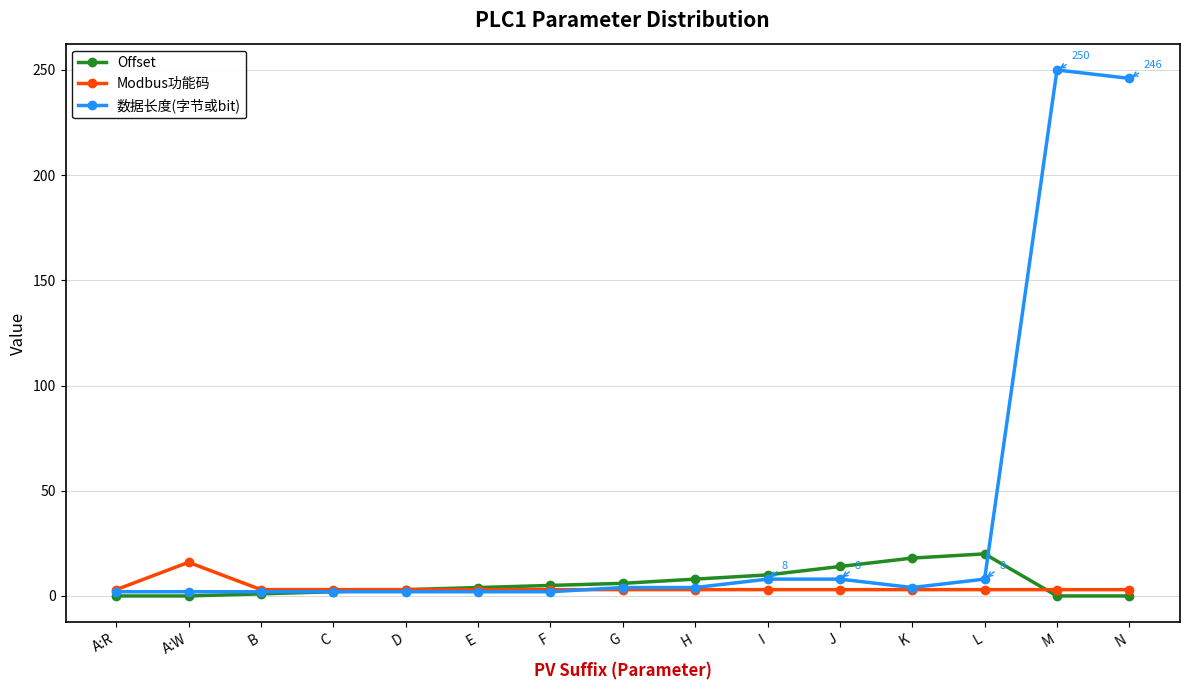

True or false: Modbus功能码 and Offset intersect in this chart.

True